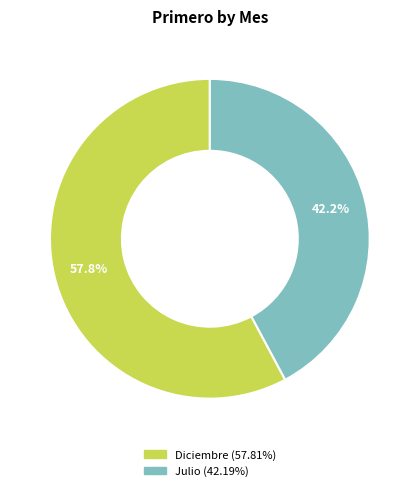

Does any single category account for the majority?

Yes